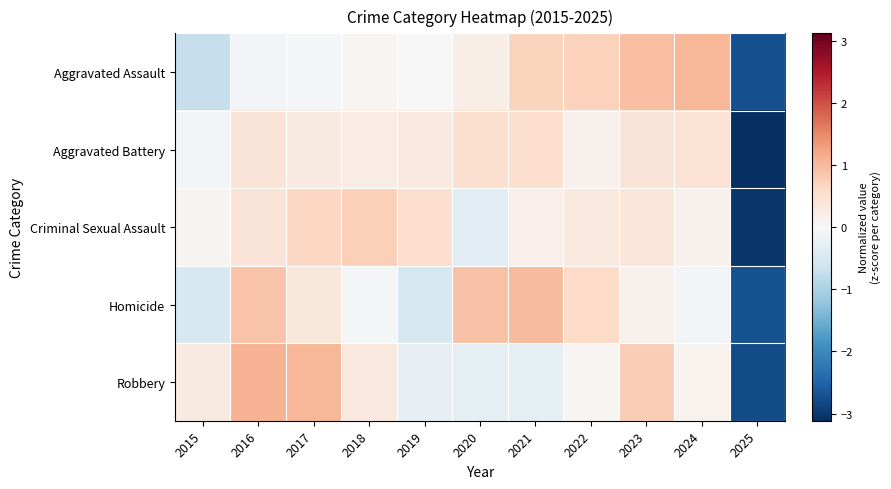

At how many categories does at least one series exceed -2?

10